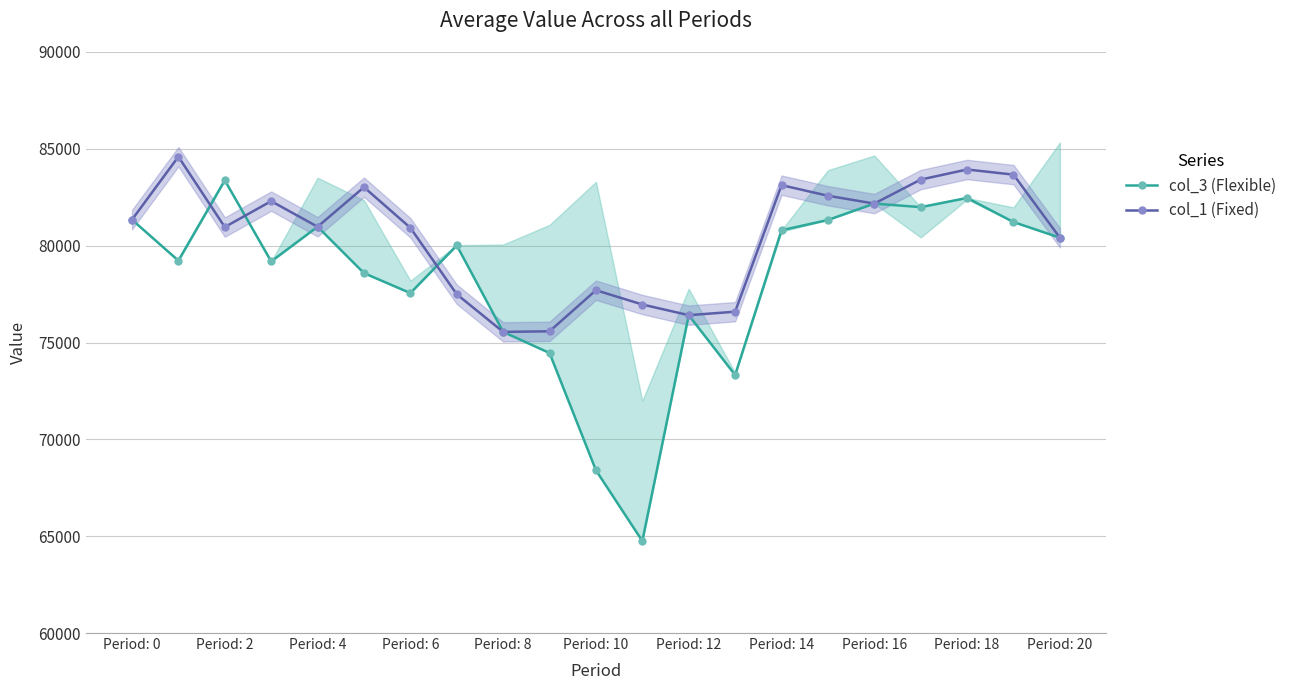

Reading left to right, what are all the values shown in this chart?

col_3 (Flexible): 81342	79228	83375	79187	80978	78584	77552	80013	75549	74458	68403	64749	76412	73323	80796	81326	82174	81990	82465	81220	80411
col_1 (Fixed): 81342	84595	80962	82299	80978	83020	80925	77491	75549	75578	77700	76962	76412	76591	83125	82578	82174	83413	83933	83668	80411